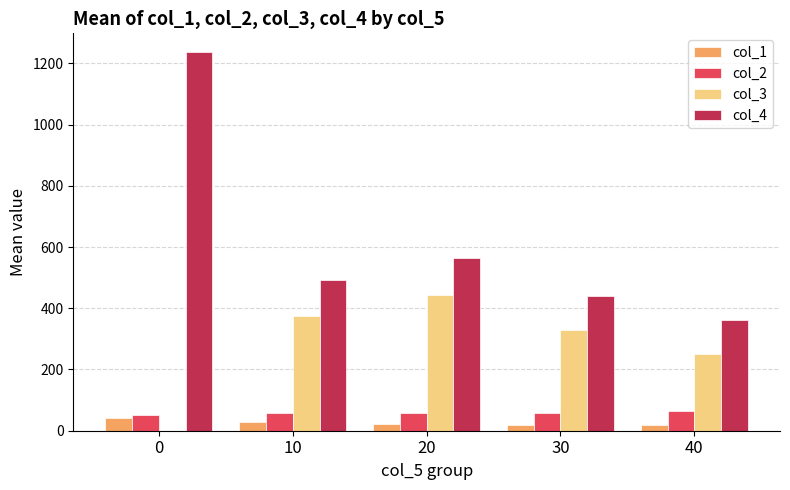

What is the sum of all col_3 values?

1397.8